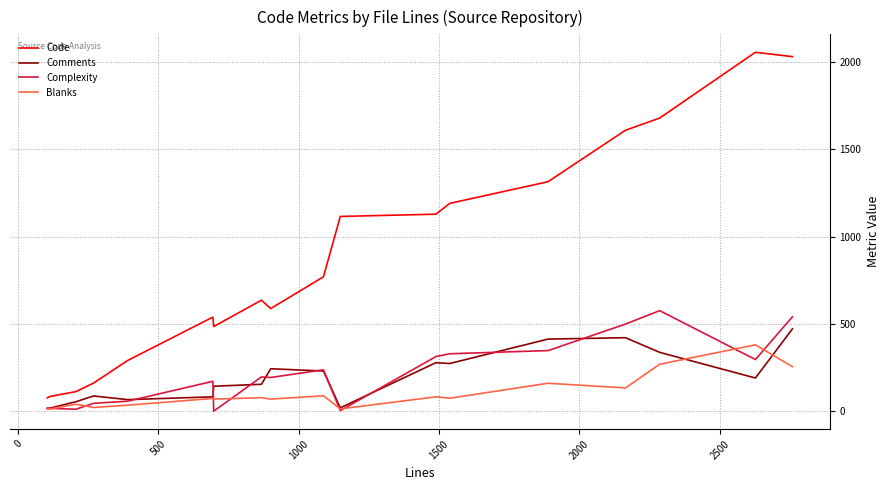

Is this an area chart (filled region under the line)?

No